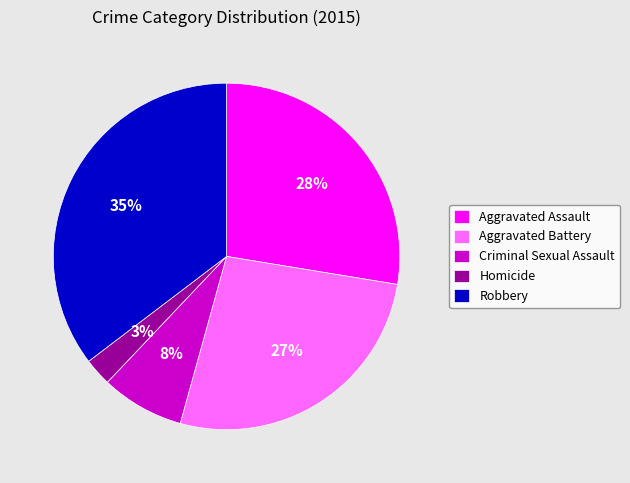

Which has a higher value, Robbery or Aggravated Battery?

Robbery